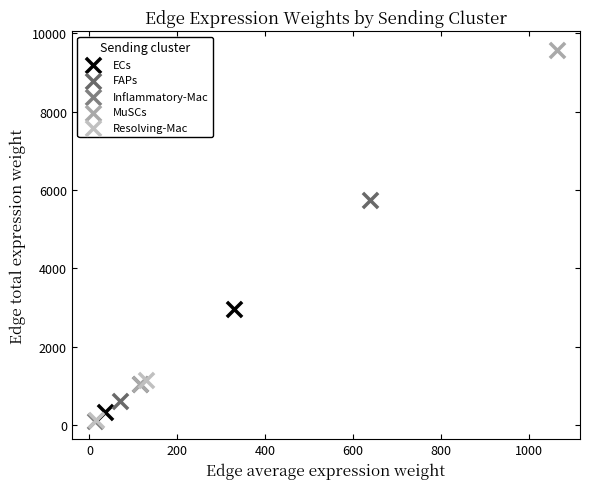

What are all the series names shown in the legend?

ECs, FAPs, Inflammatory-Mac, MuSCs, Resolving-Mac